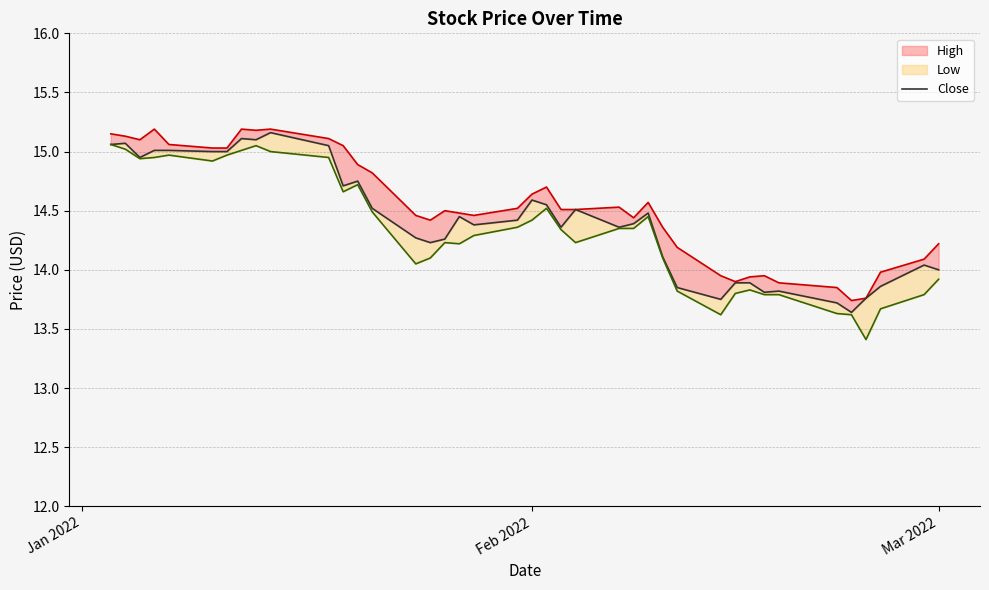

Reading right to left, list all the values displayed in this chart.

14.0	14.0	13.9	13.8	13.6	13.7	13.8	13.8	13.9	13.9	13.8	13.9	14.1	14.5	14.4	14.4	14.5	14.4	14.6	14.6	14.4	14.4	14.4	14.3	14.2	14.3	14.5	14.8	14.7	15.1	15.2	15.1	15.1	15.0	15.0	15.0	15.0	14.9	15.1	15.1